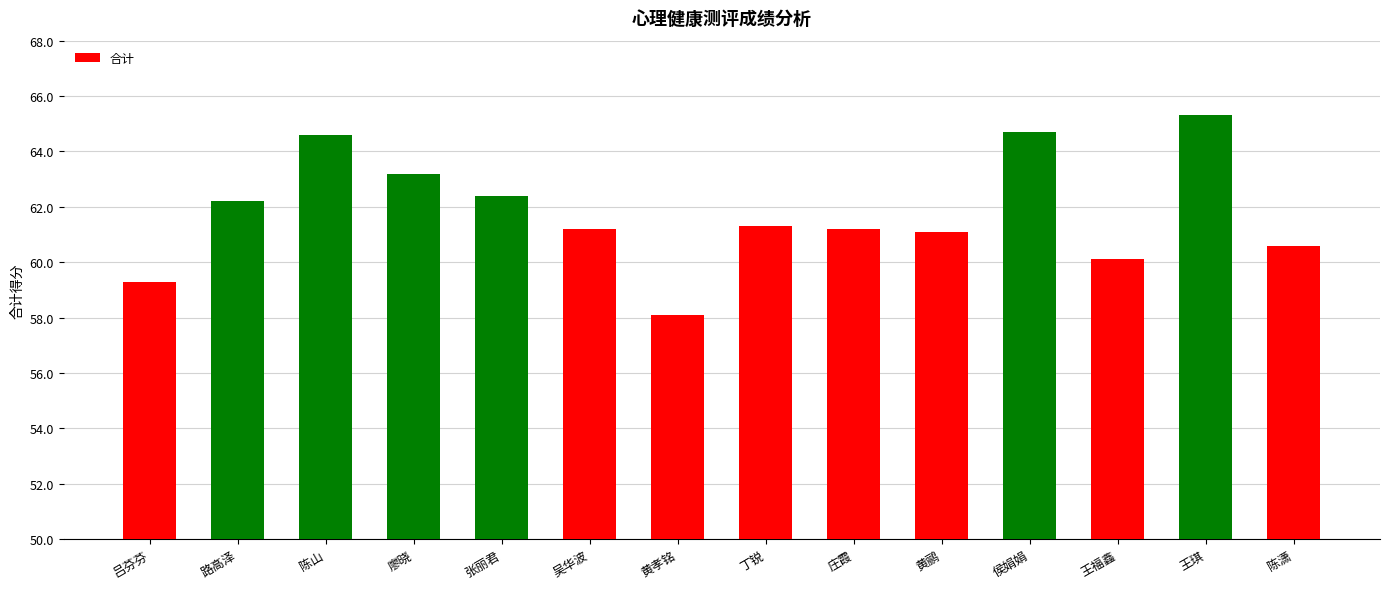

What is the sum of the values at 陈山 and 吕芬芬?

123.9